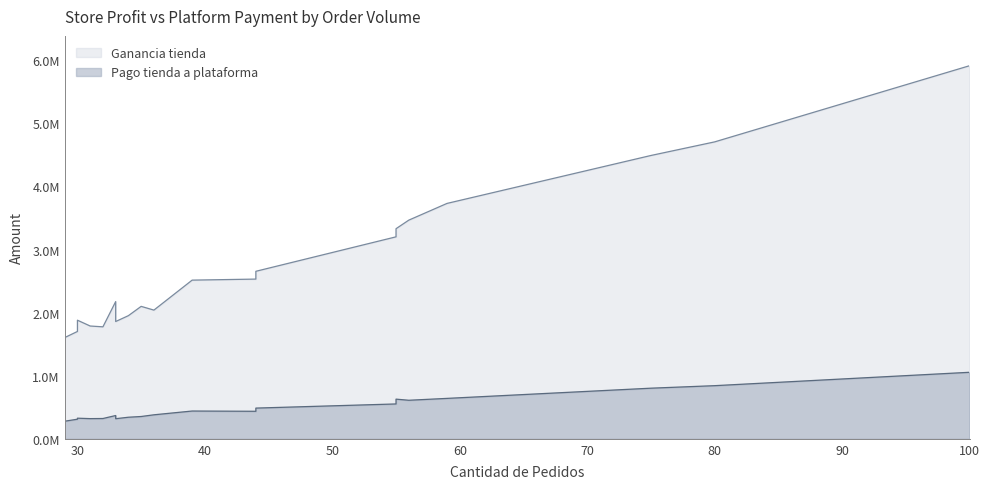

True or false: Pago tienda a plataforma has a value of 319994.3 at 31.

True